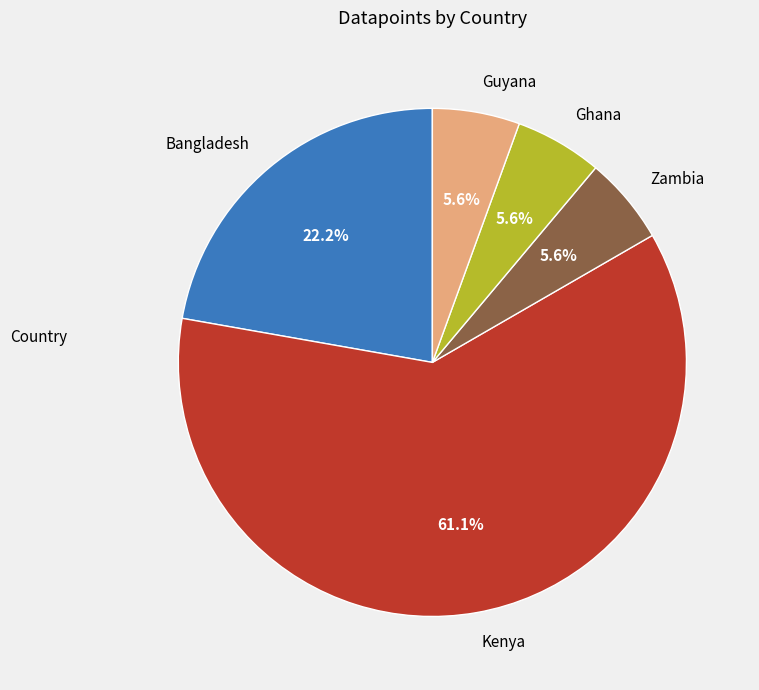

What percentage is NOT represented by Bangladesh?

77.8%